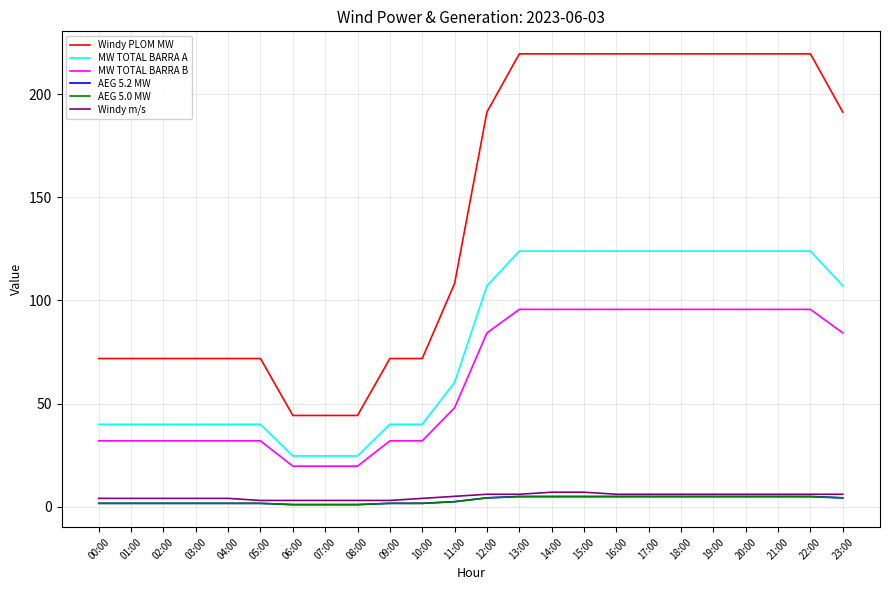

True or false: AEG 5.0 MW and MW TOTAL BARRA B intersect in this chart.

False